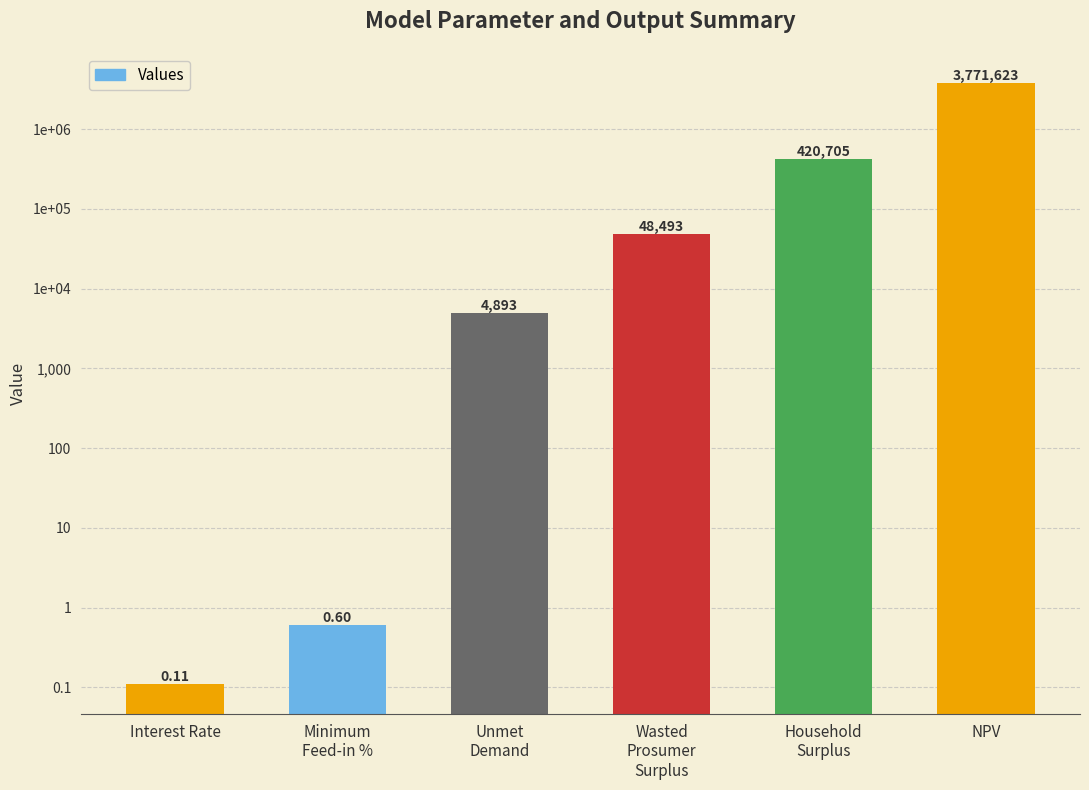

Does the chart contain stacked bars?

No